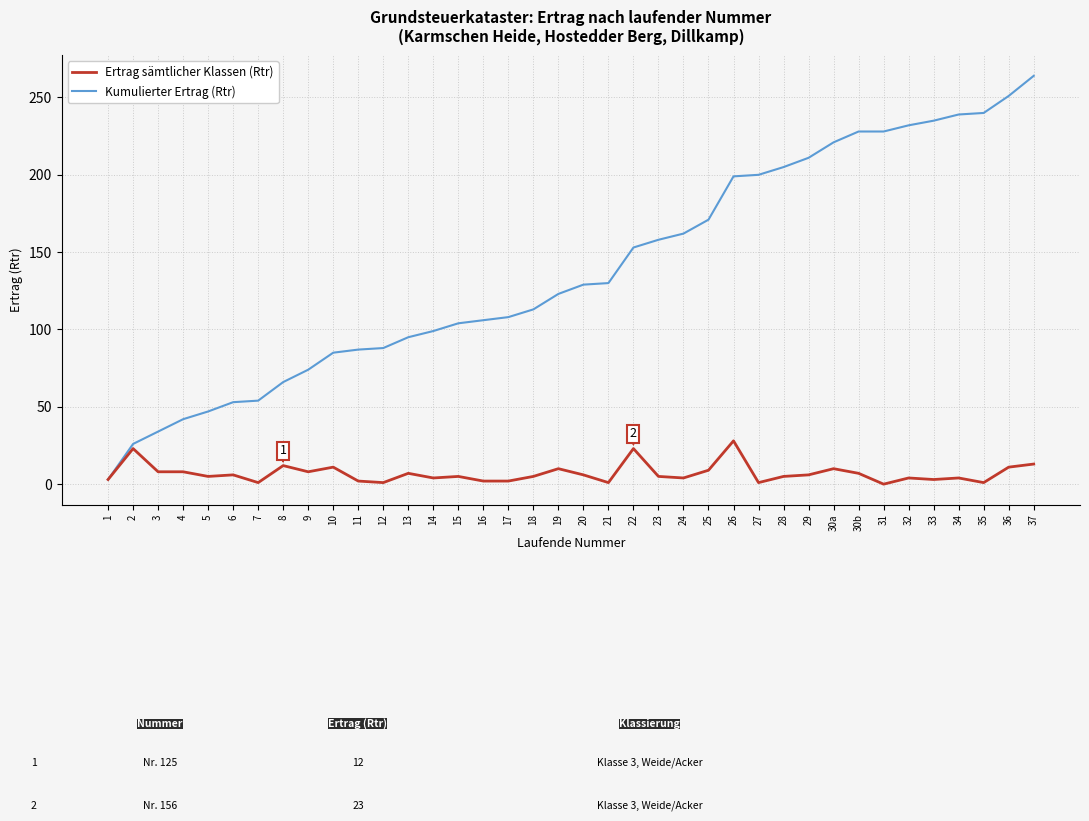

Between 5 and 30b, which series saw the biggest shift?

Kumulierter Ertrag (Rtr)